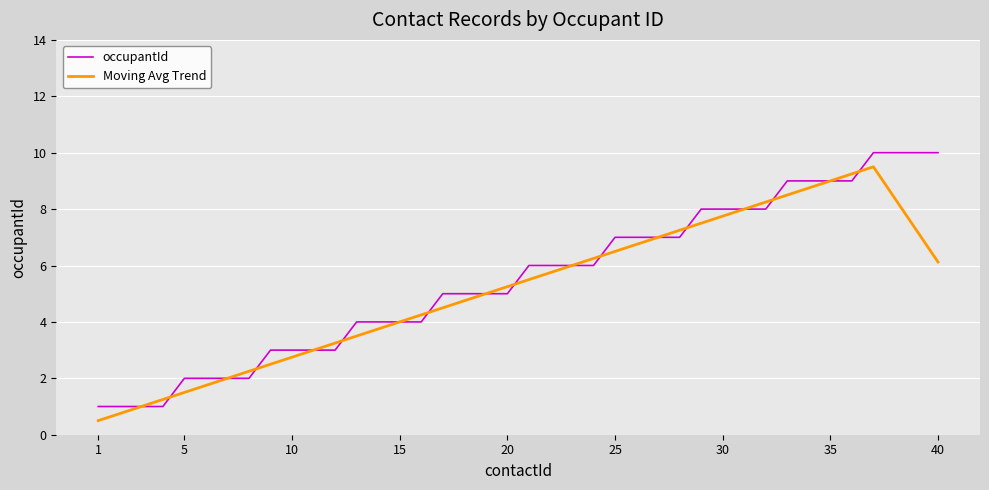

Rank the series by their maximum value, from lowest to highest.

Moving Avg Trend, occupantId